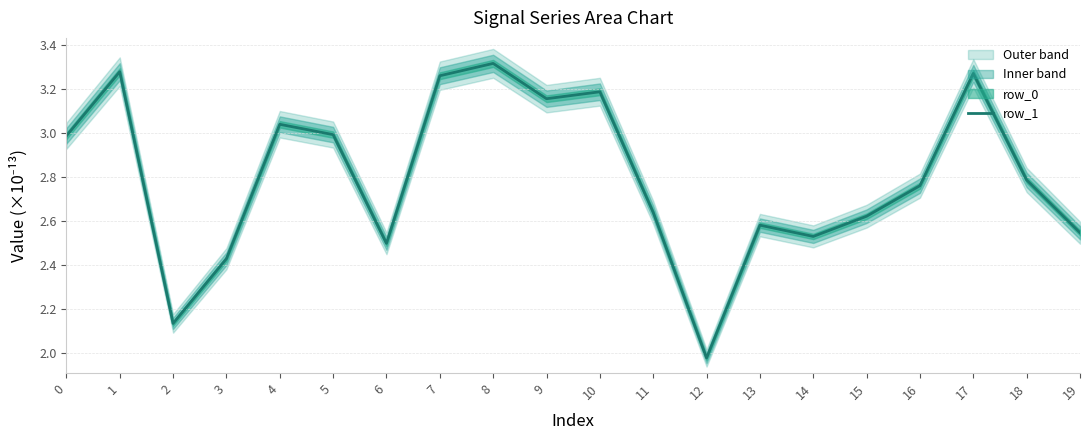

What is the difference between the maximum and second lowest values?

1.2